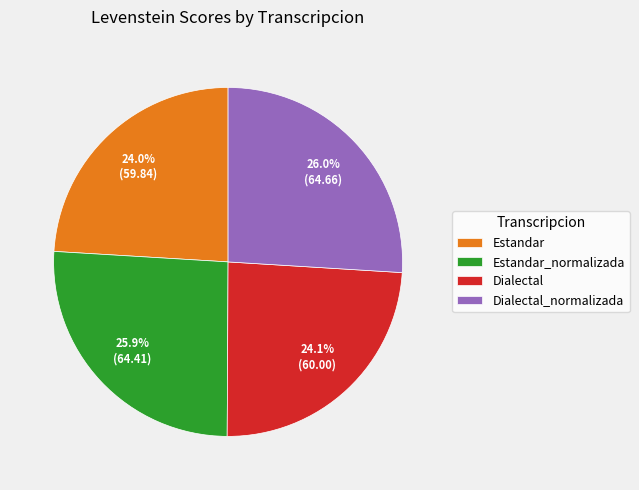

To the nearest percent, what is the average slice percentage?

25%